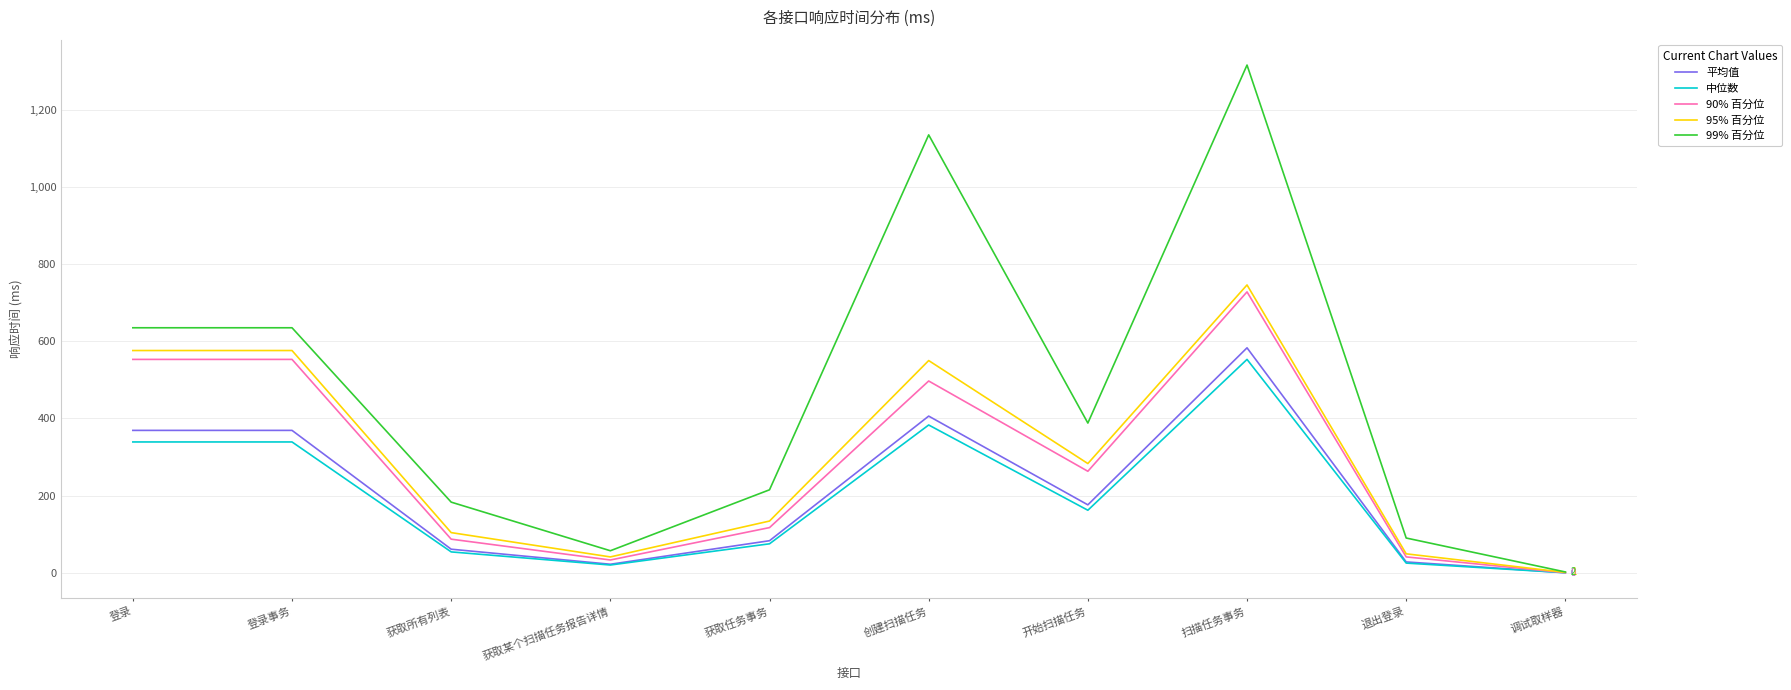

Which series has the largest total across all categories?

99% 百分位